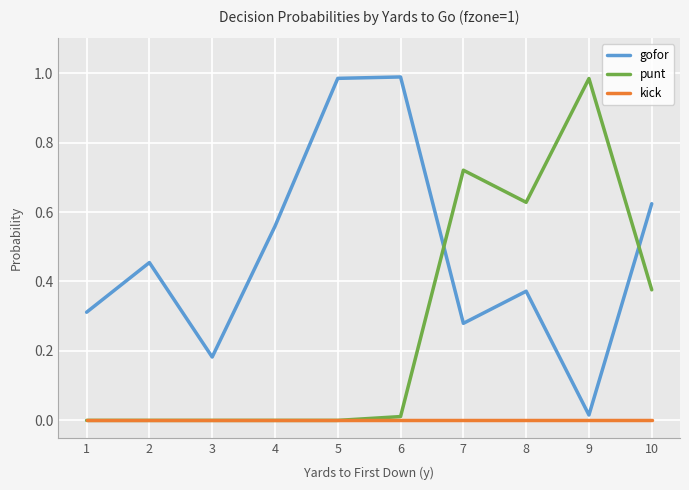

True or false: kick has a value of 0.0 at 9.

True